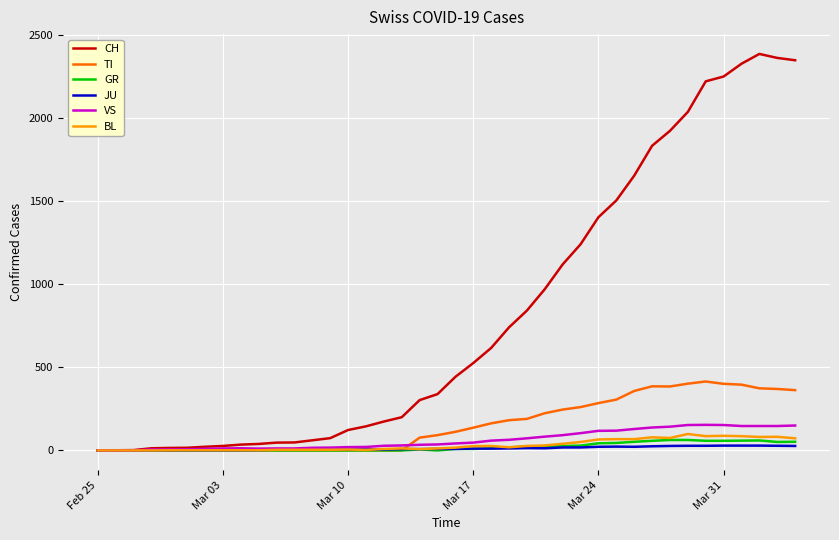

Which series has the widest spread of values?

CH